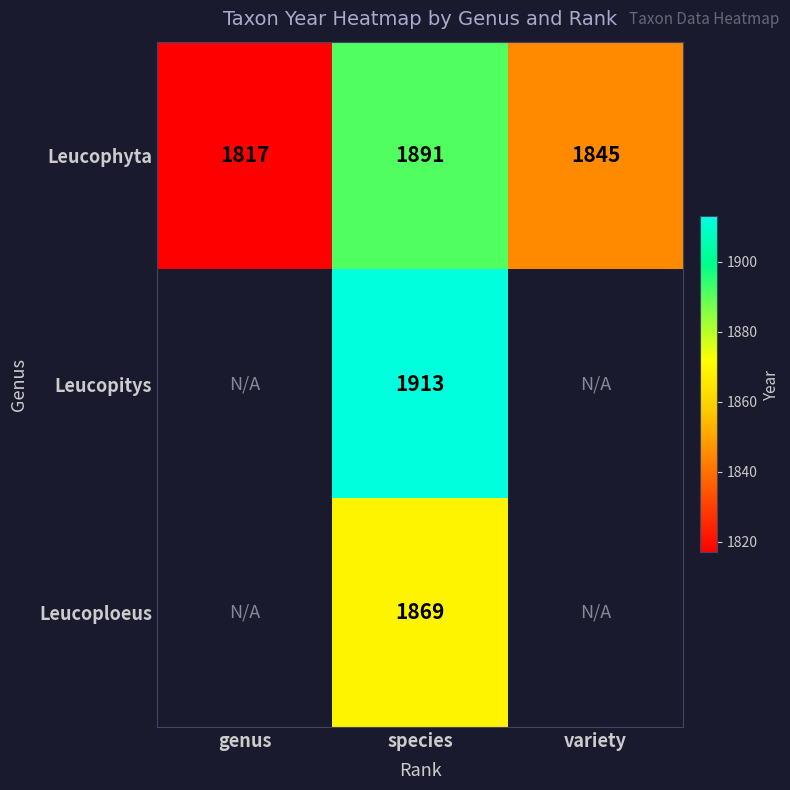

The value of Leucoploeus at species is 1869. True or false?

True